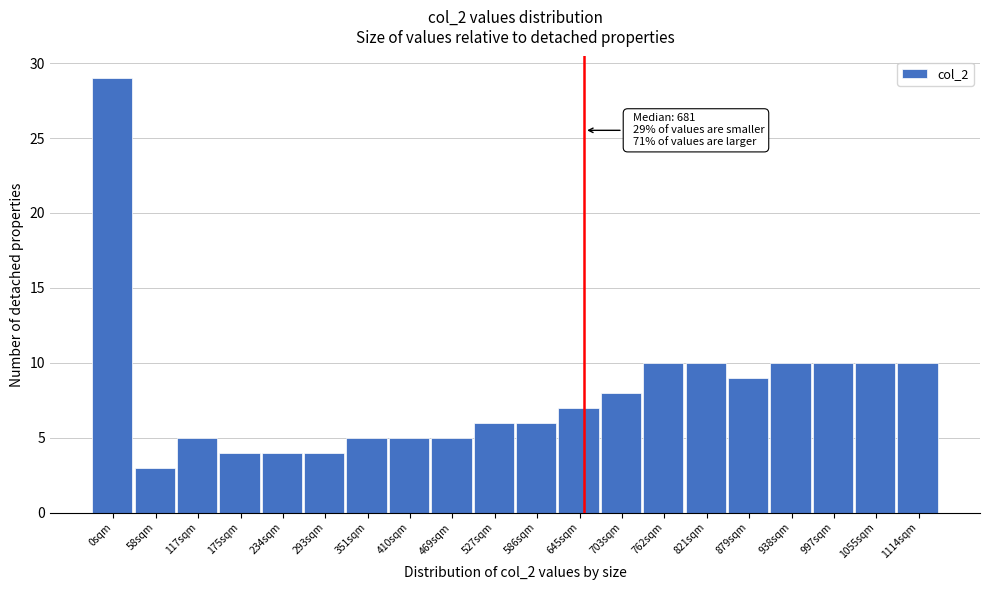

Reading left to right, what are all the values shown in this chart?

29	3	5	4	4	4	5	5	5	6	6	7	8	10	10	9	10	10	10	10